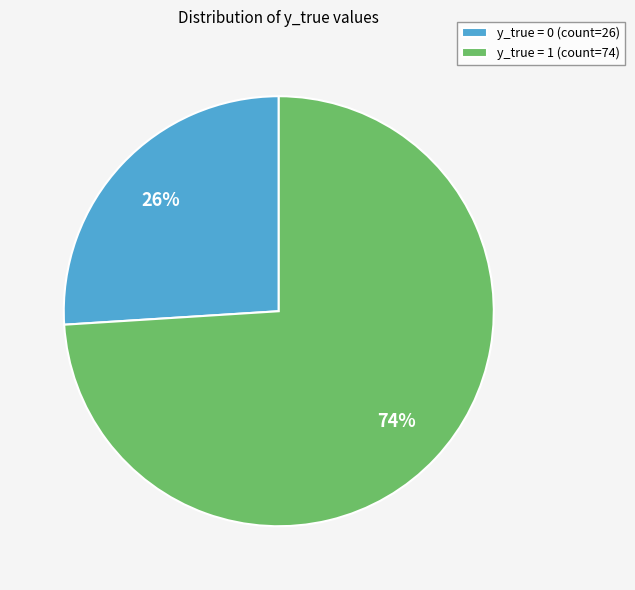

To the nearest percent, what percentage of the pie is y_true = 0?

26%